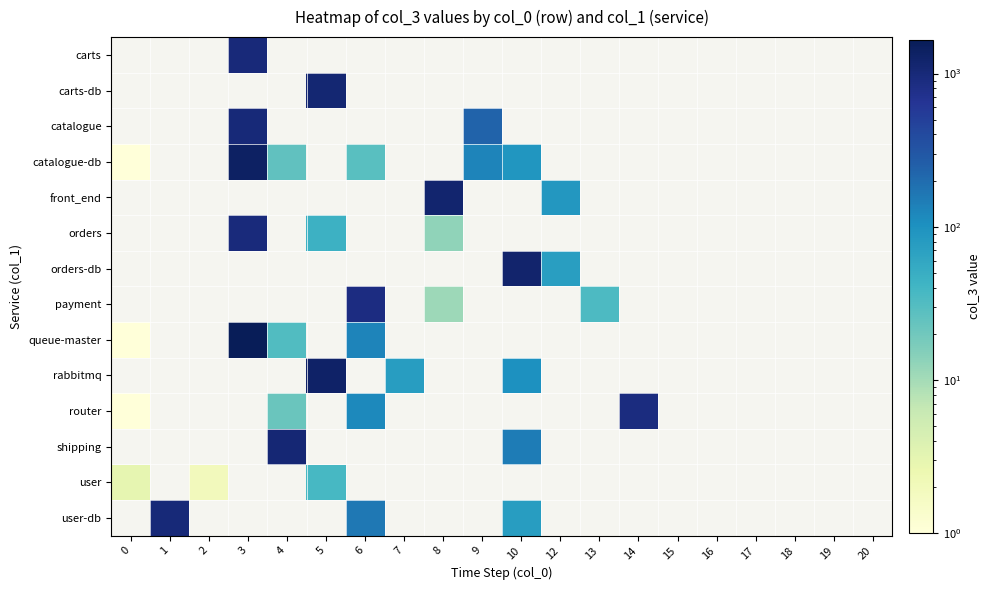

At which label does user reach its peak?

5